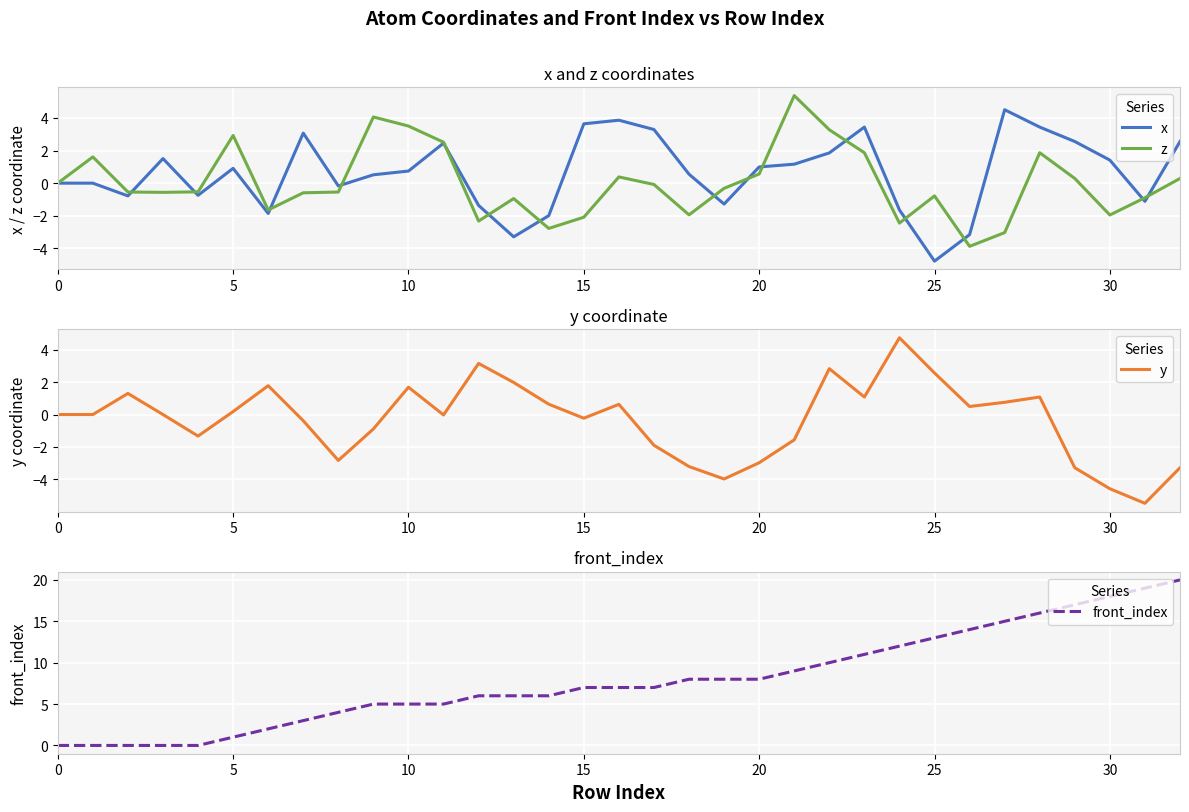

True or false: front_index and x cross at least once.

True